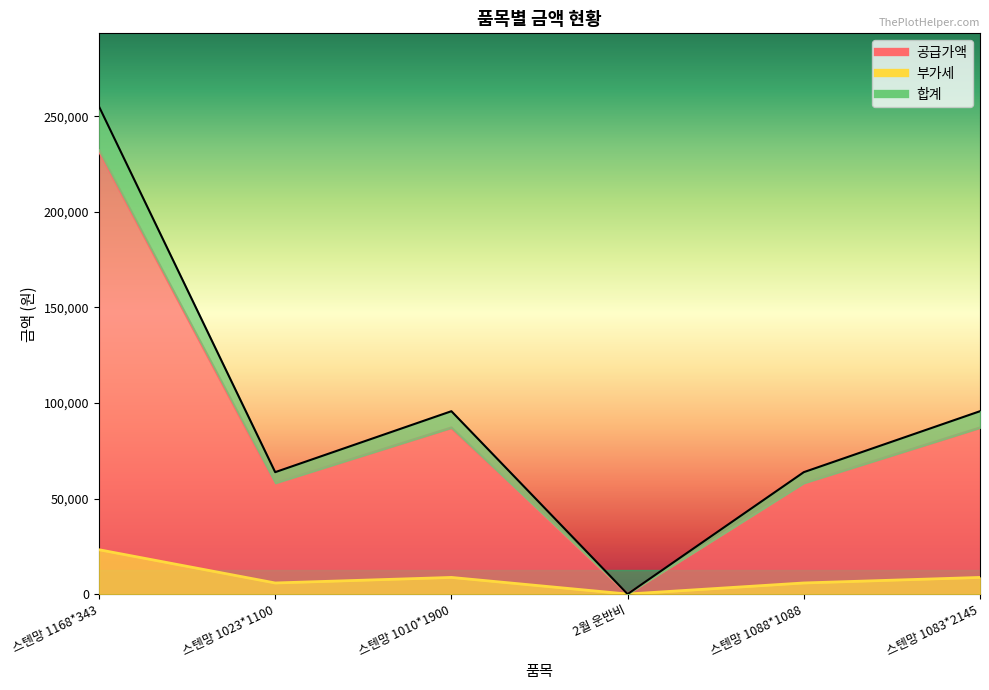

The 공급가액 series shows 45257 at 스텐망 1083*2145. True or false?

False